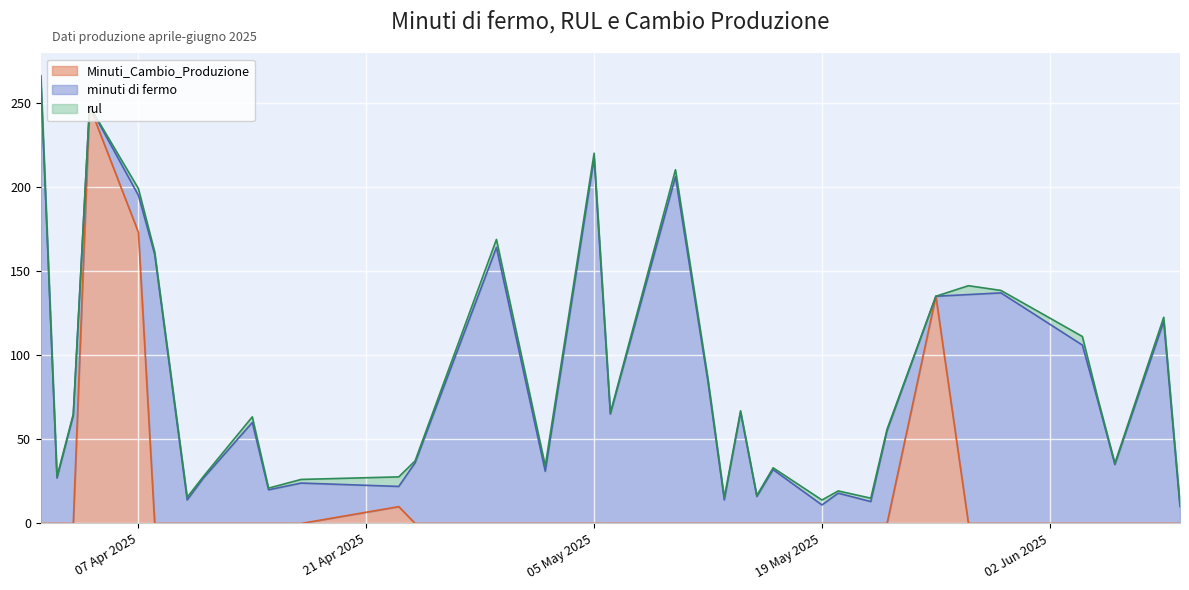

Which series has the widest spread of values?

minuti di fermo